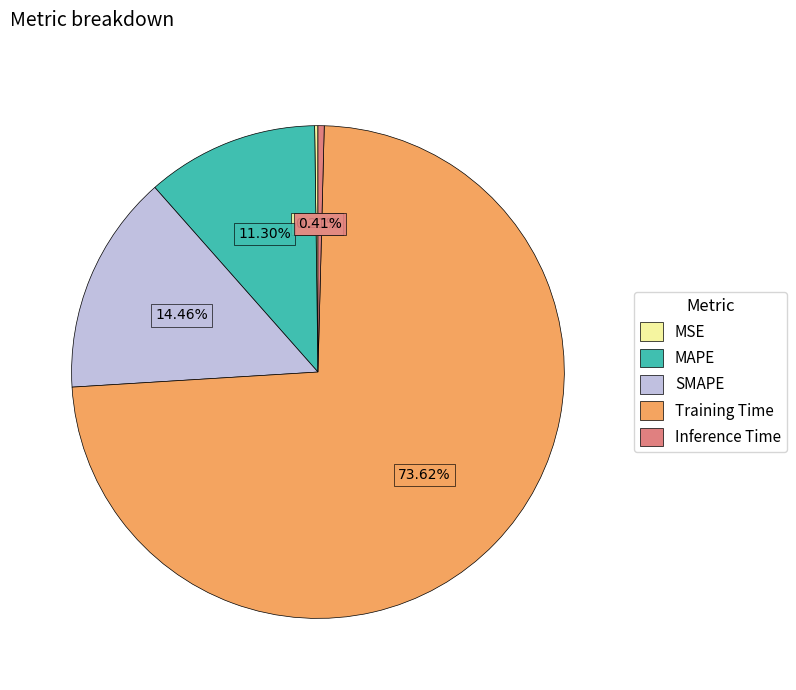

Does MAPE represent more than half of the total?

No